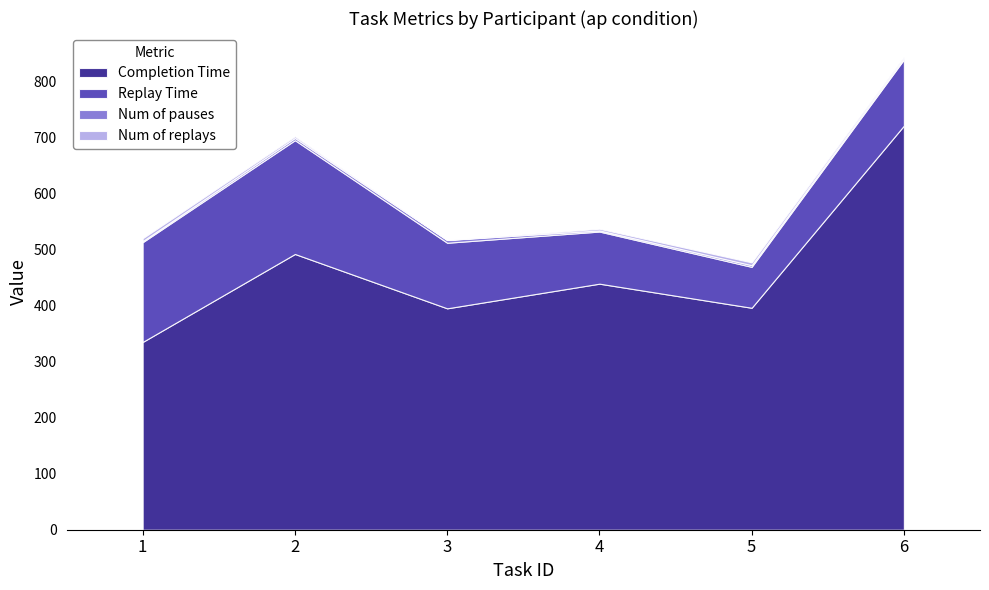

Which series changed the most between 4 and 6?

Completion Time